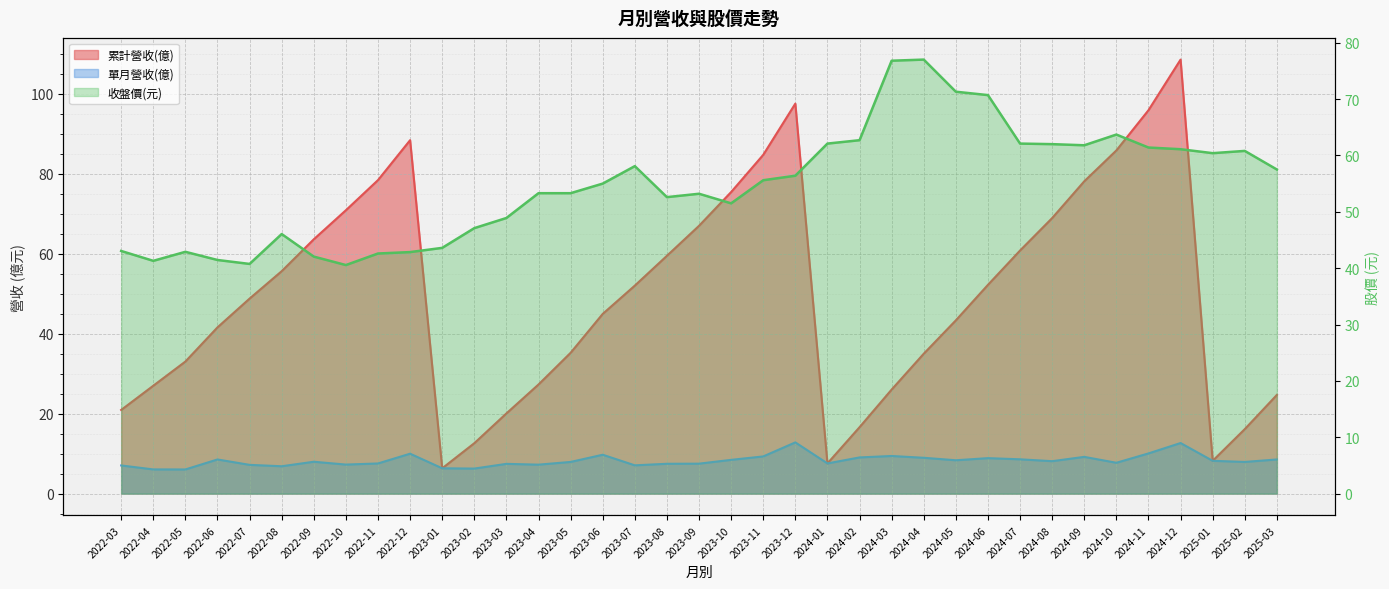

True or false: 單月營收(億) has more than 1 interior local peaks.

True